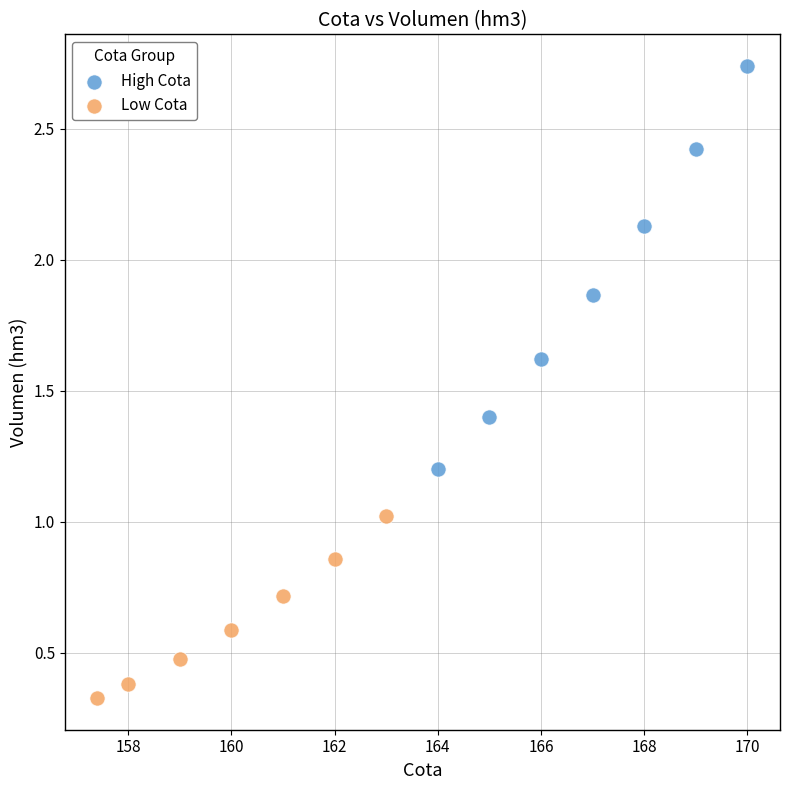

What are all the series names shown in the legend?

High Cota, Low Cota